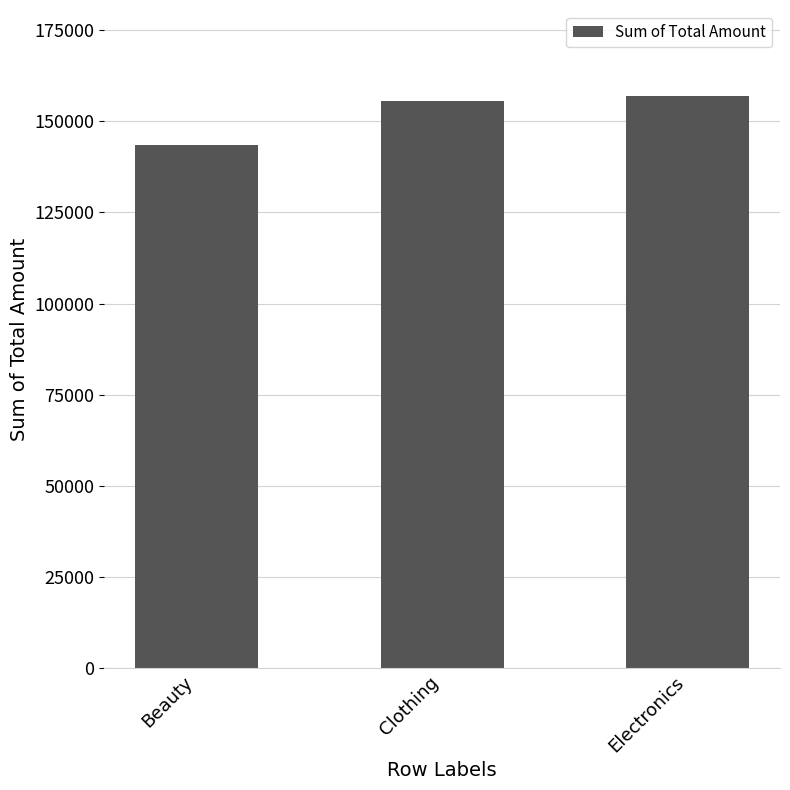

What is the difference between the maximum and second lowest values?

1325